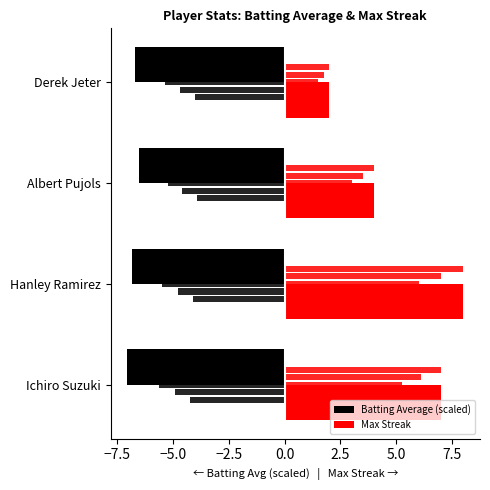

Are the bars grouped side by side (vs. stacked)?

Yes